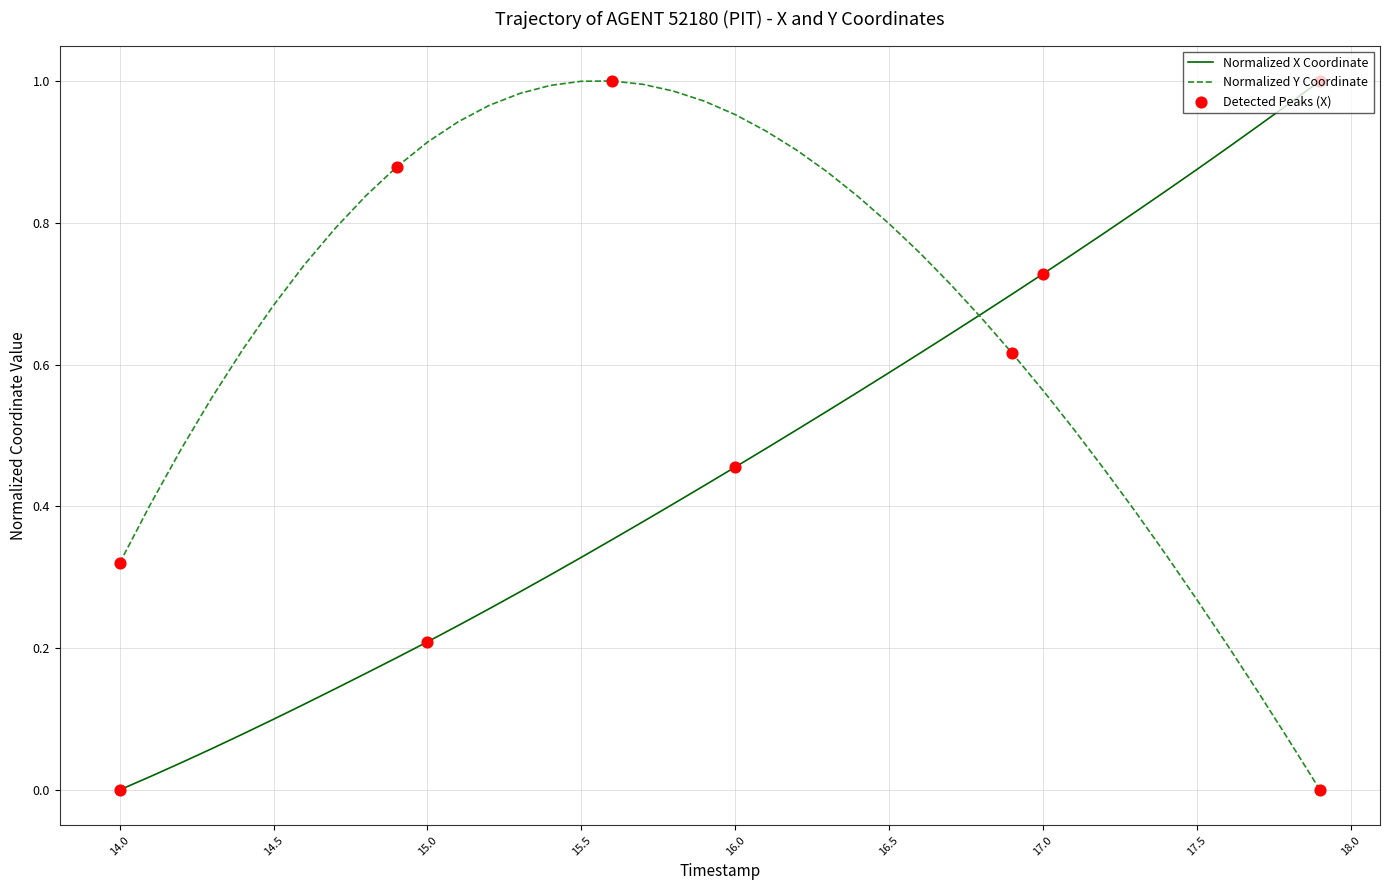

At how many categories does at least one series exceed 0?

40